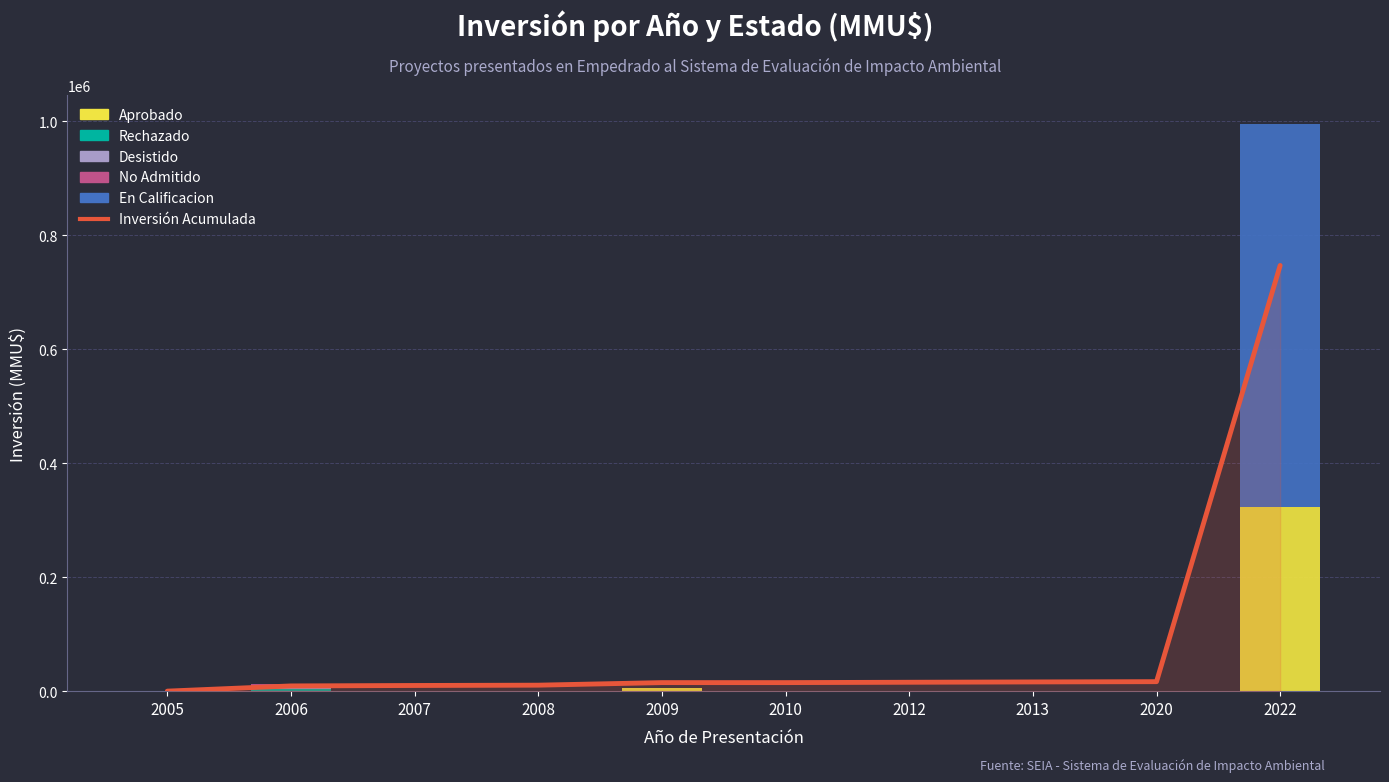

The value of Desistido at 2022 is 0.0. True or false?

True